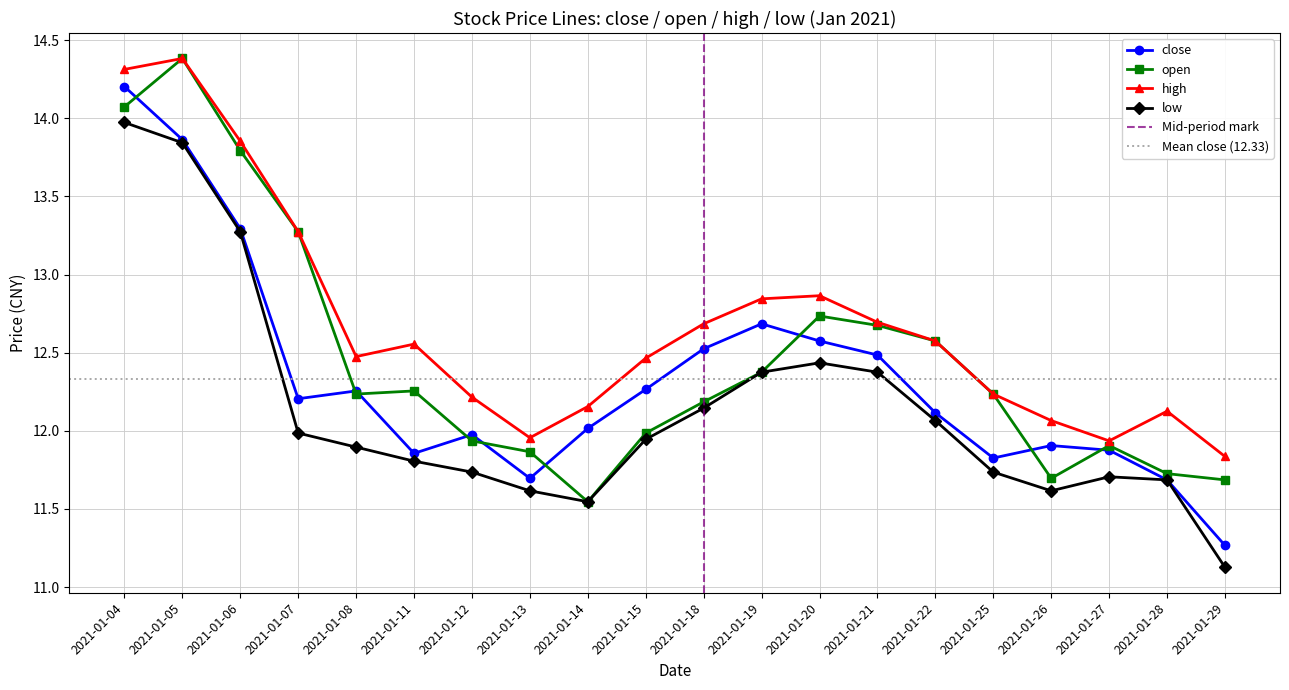

Which has a higher value, 2021-01-14 or 2021-01-21?

2021-01-21